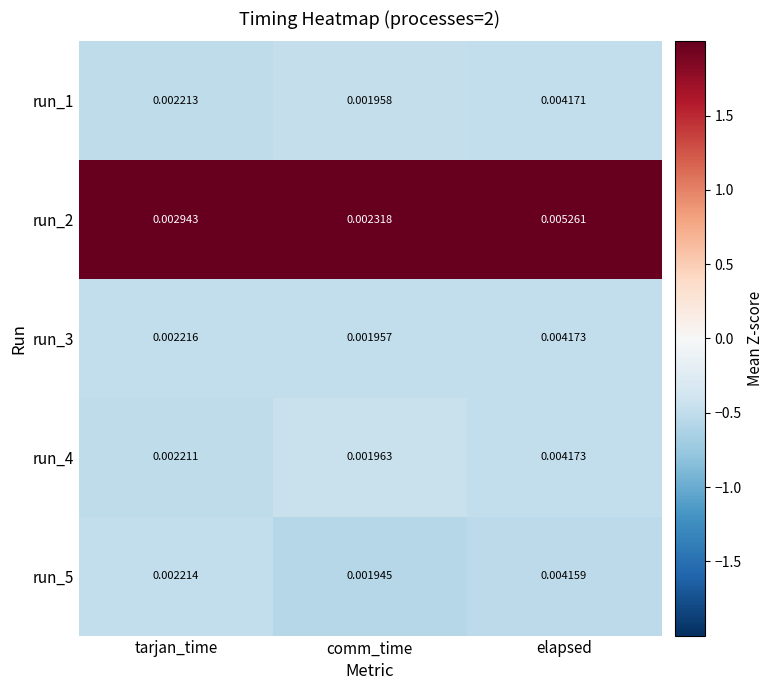

At which label does run_1 reach its minimum?

comm_time